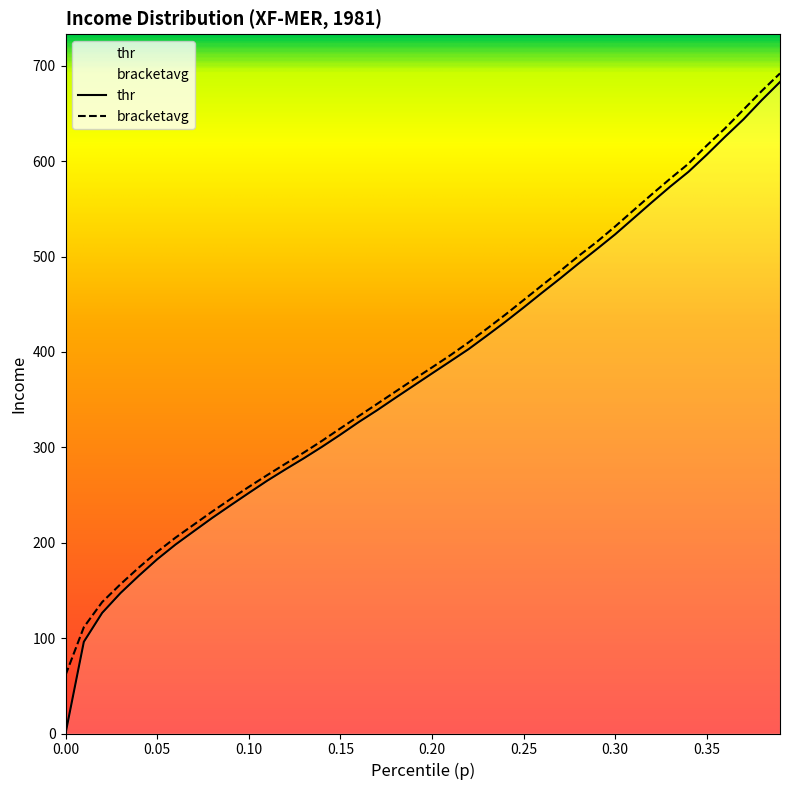

What position from the left is 0.15?

16